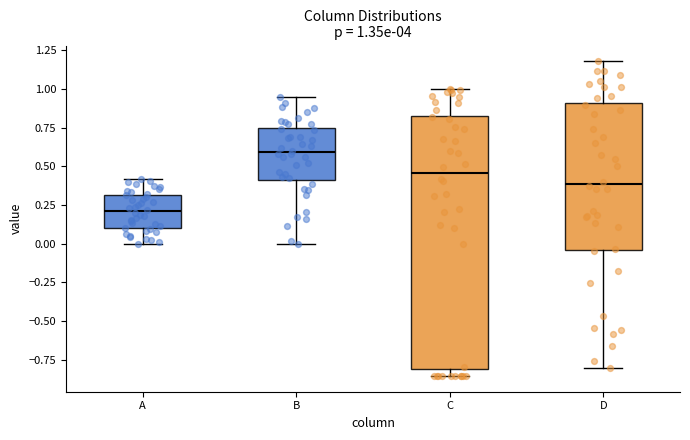

Which box's median line is the highest?

B